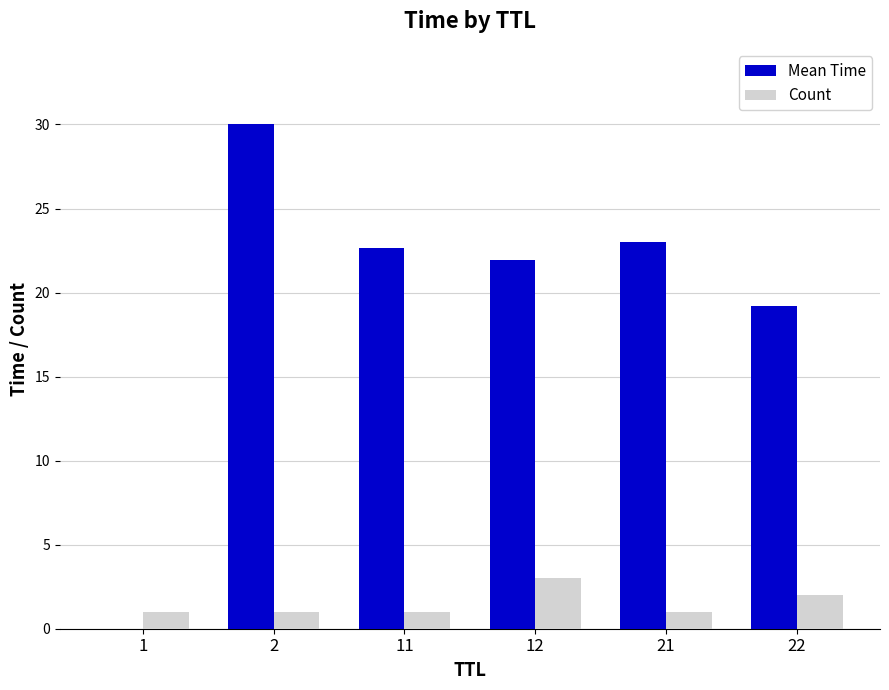

Which series has the largest range (max minus min)?

Mean Time